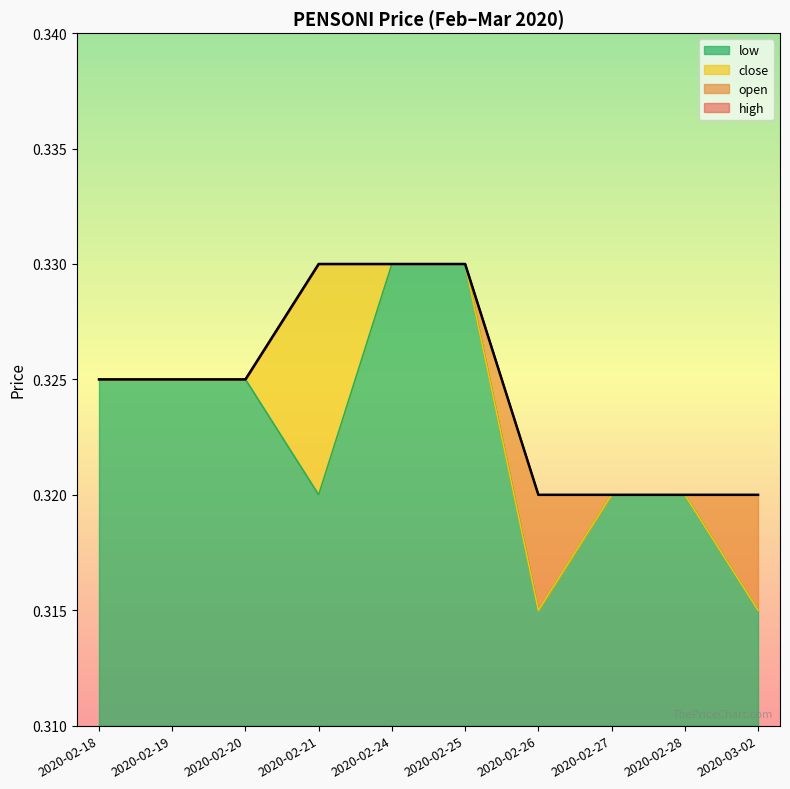

True or false: close has a value of 0.3 at 2020-02-18.

True